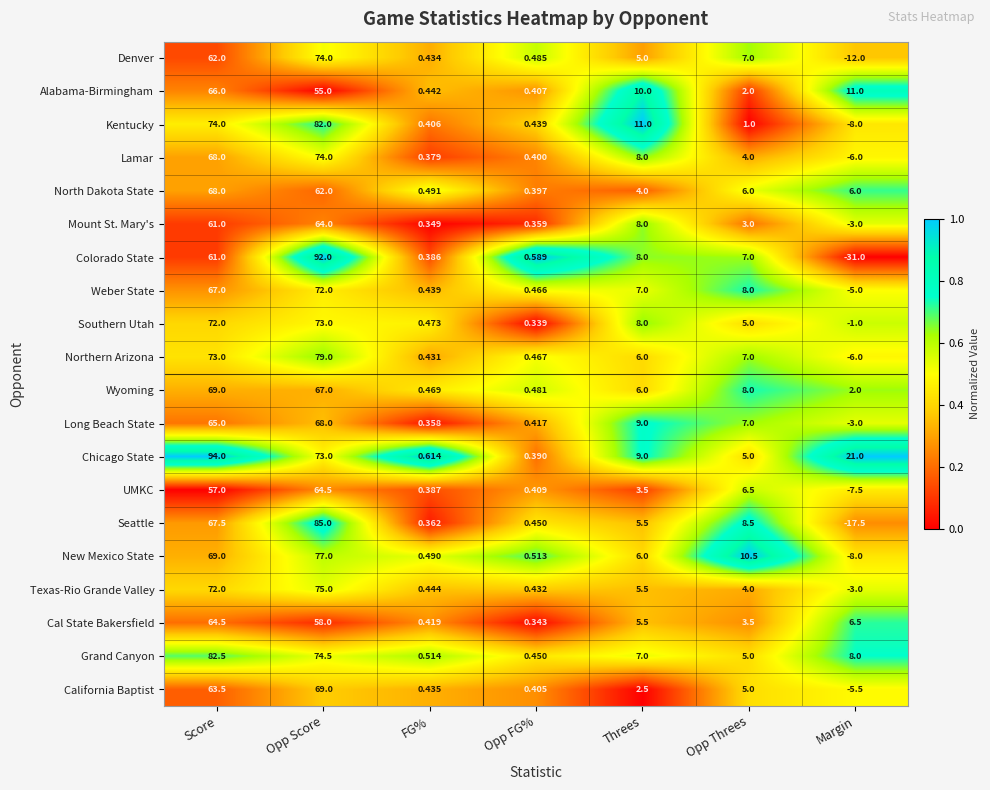

List the labels in order of Weber State value, largest first.

Opp Score, Score, Opp Threes, Threes, Opp FG%, FG%, Margin